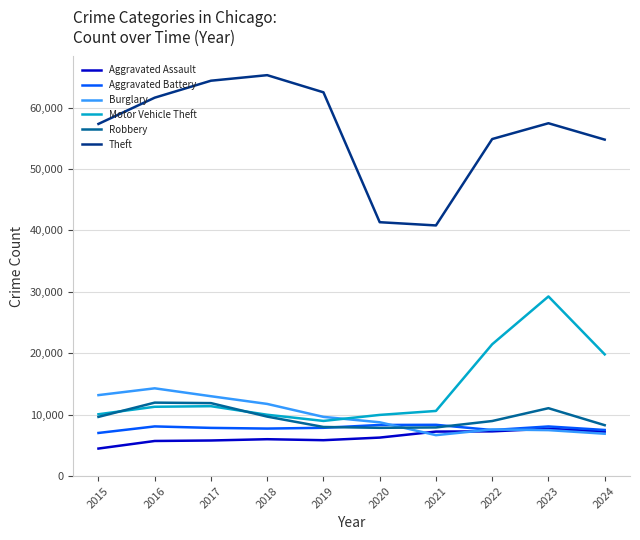

At which label is Motor Vehicle Theft closest to 19115?

2024